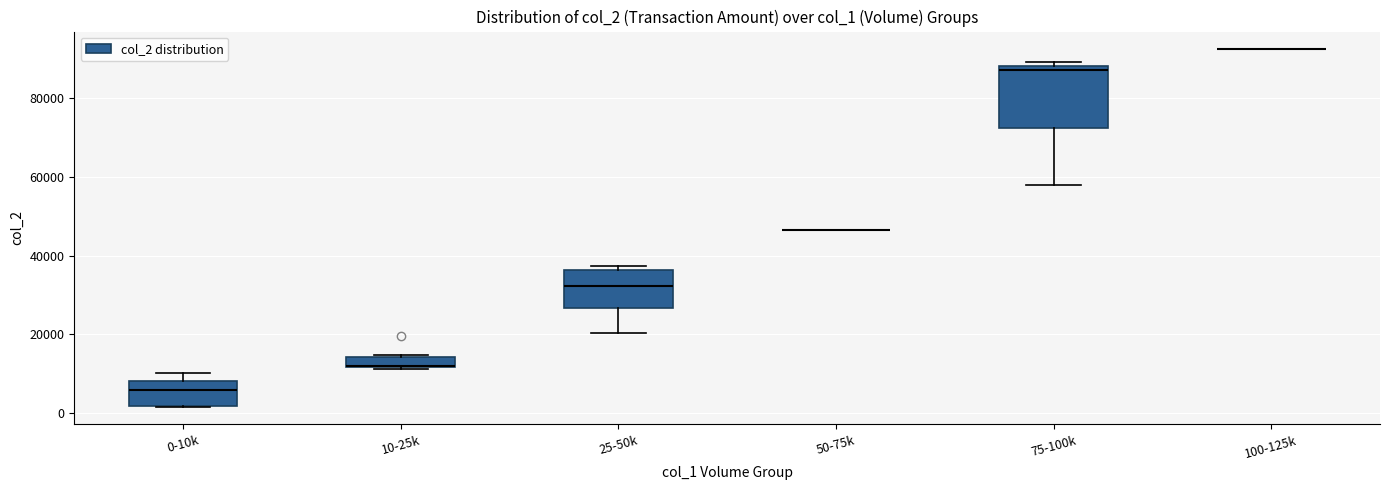

Where does the lower whisker of the box for 75-100k end on the y-axis? The values are not printed on the chart, so give them approximately, as read against the axis.

58000